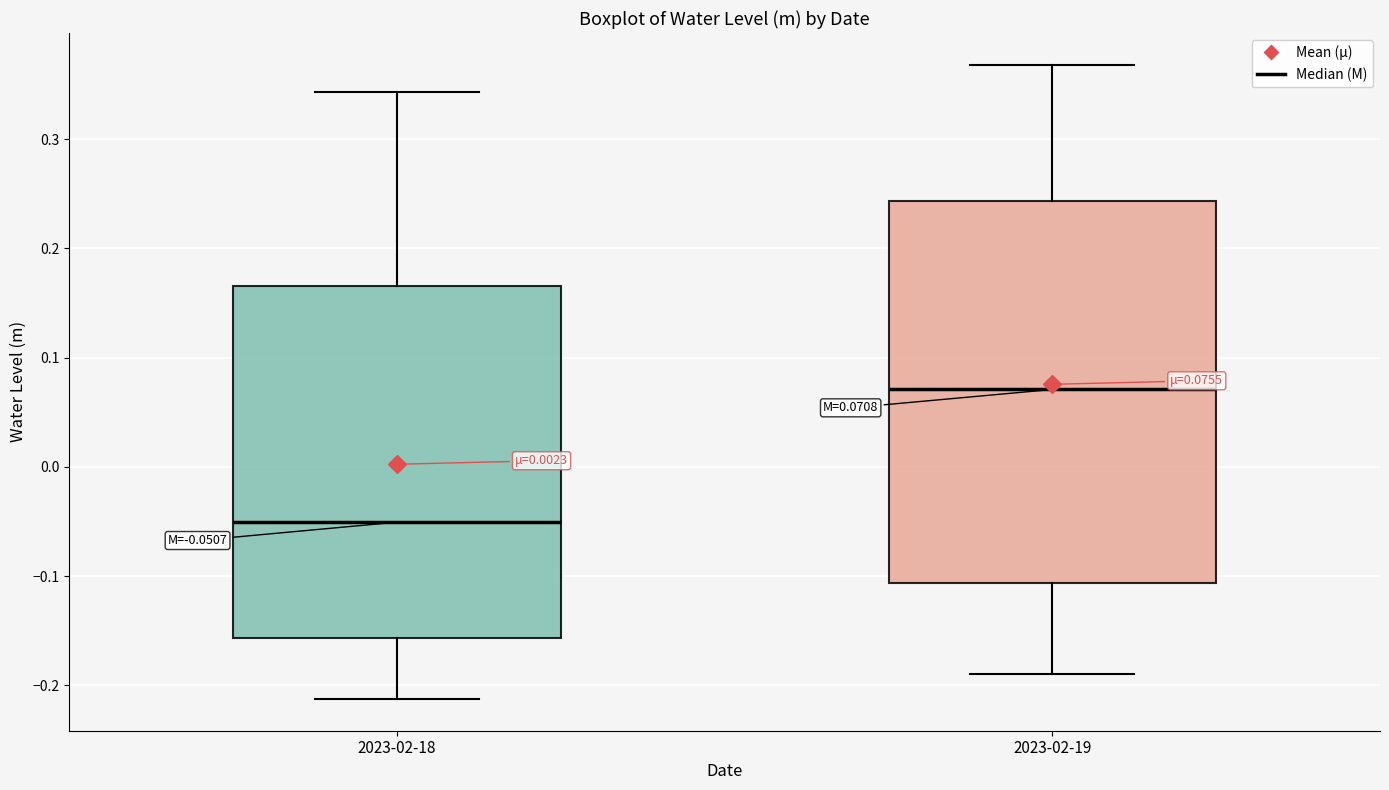

Which box has the lowest median line?

2023-02-18